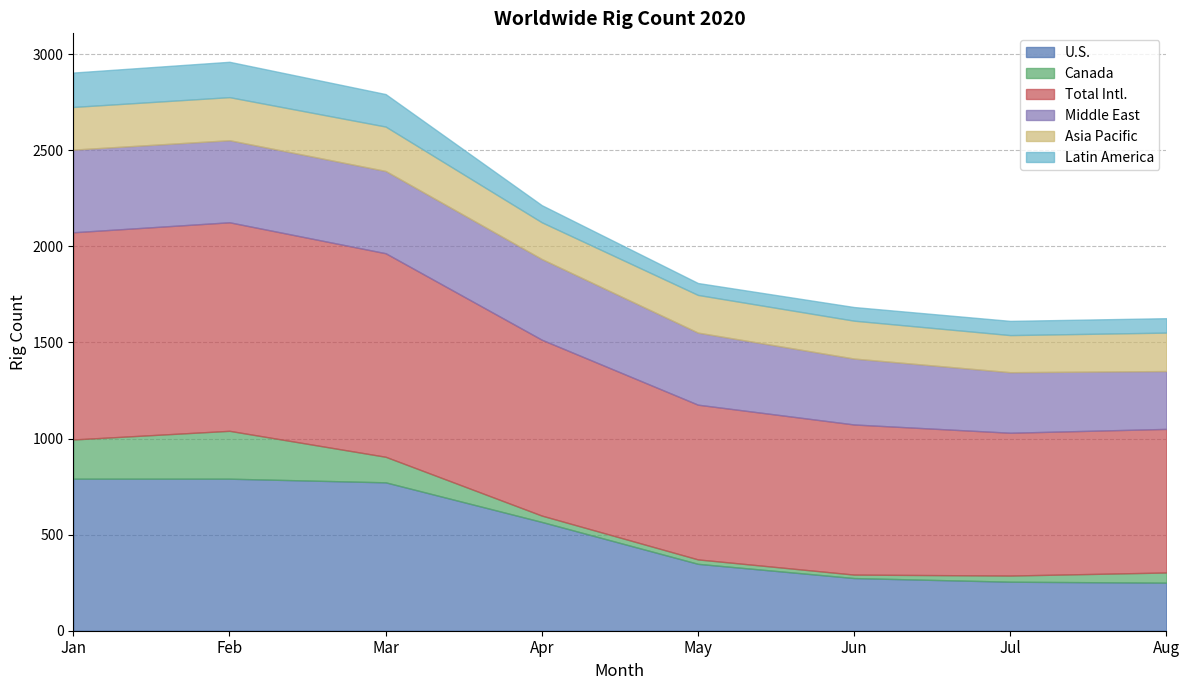

What is the sum of all Total Intl. values?

7213